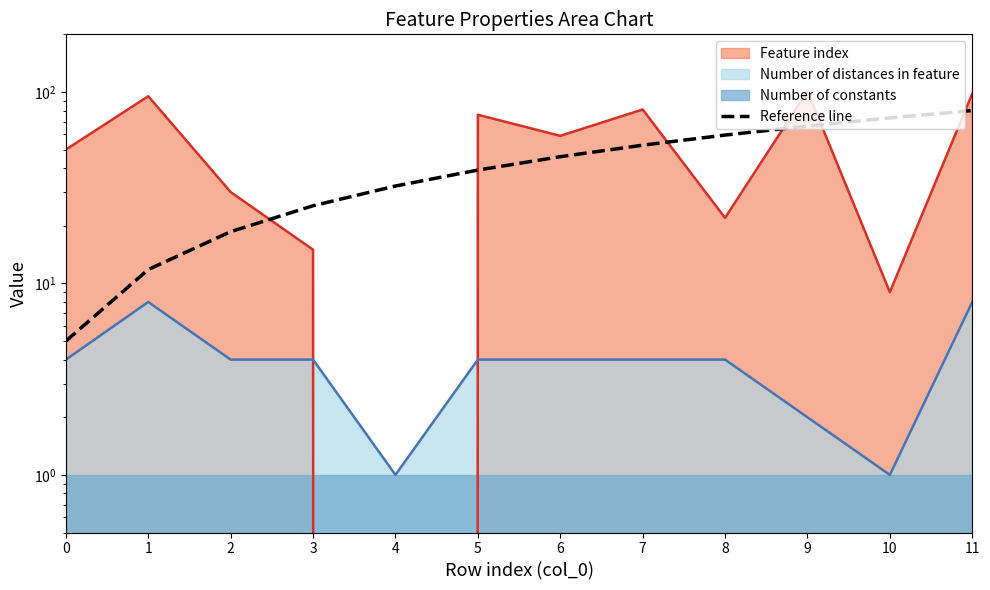

What is the ratio of the value at 7 to the value at 0?

10.5